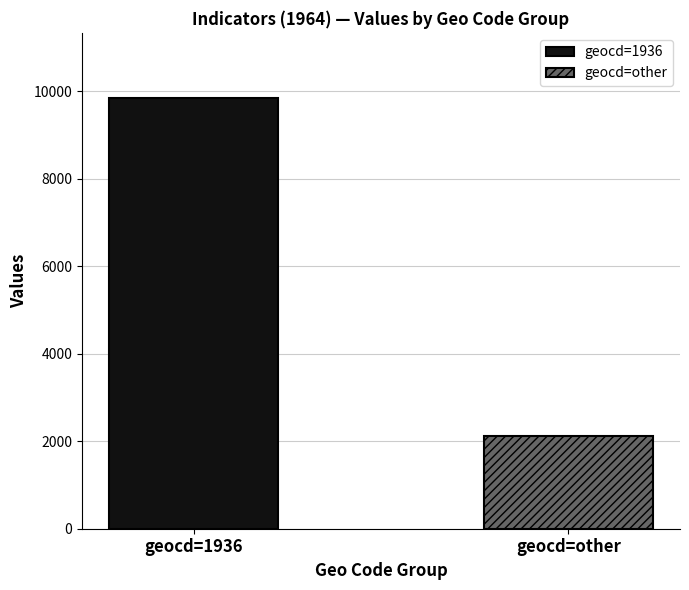

List the series in order of their overall mean, lowest first.

geocd=other, geocd=1936